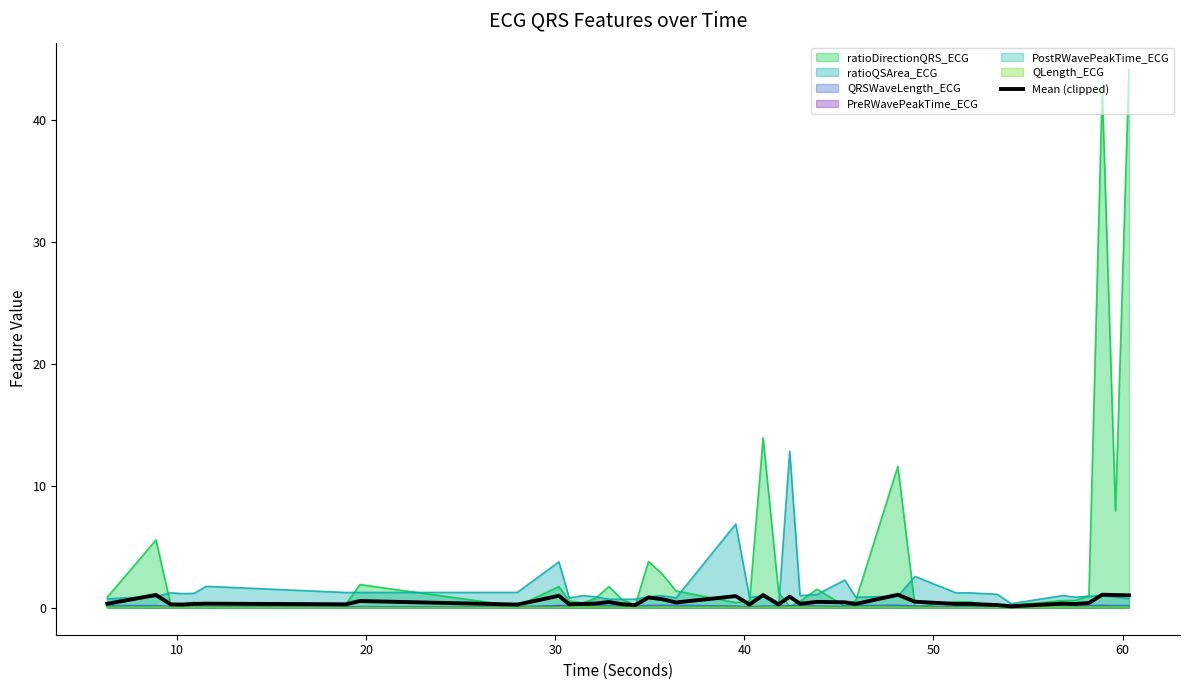

Which series has the widest spread of values?

ratioDirectionQRS_ECG